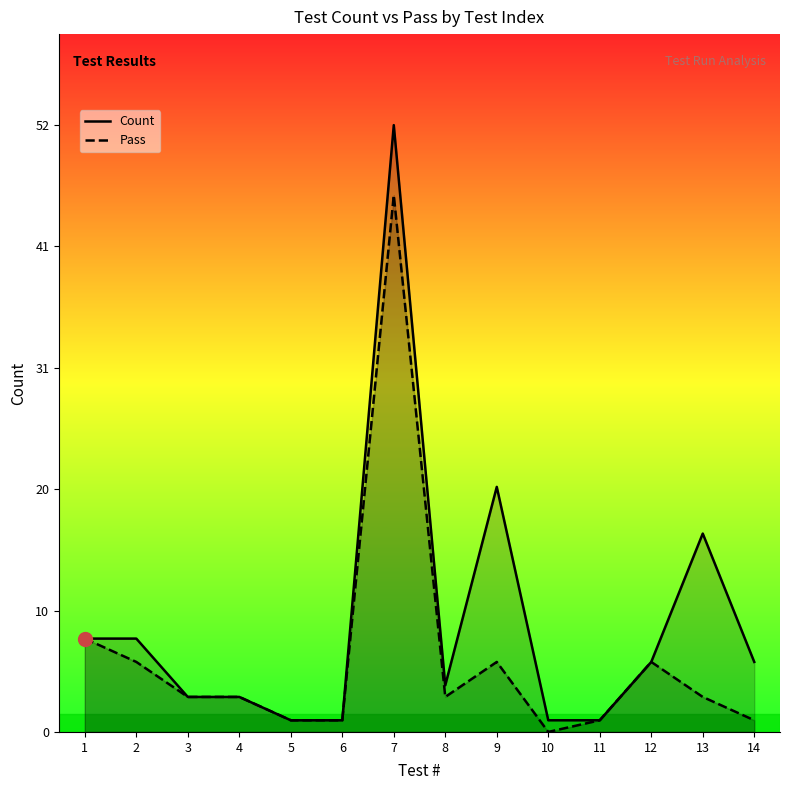

Between 7 and 9, which is larger?

7